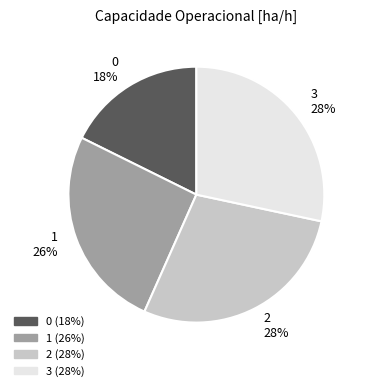

Combined, do 0 and 2 account for over 50%?

No